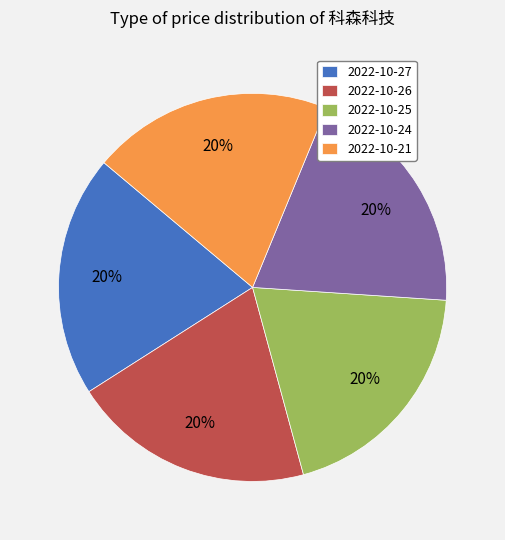

What is the ratio of the value at 2022-10-24 to the value at 2022-10-21?

1.0